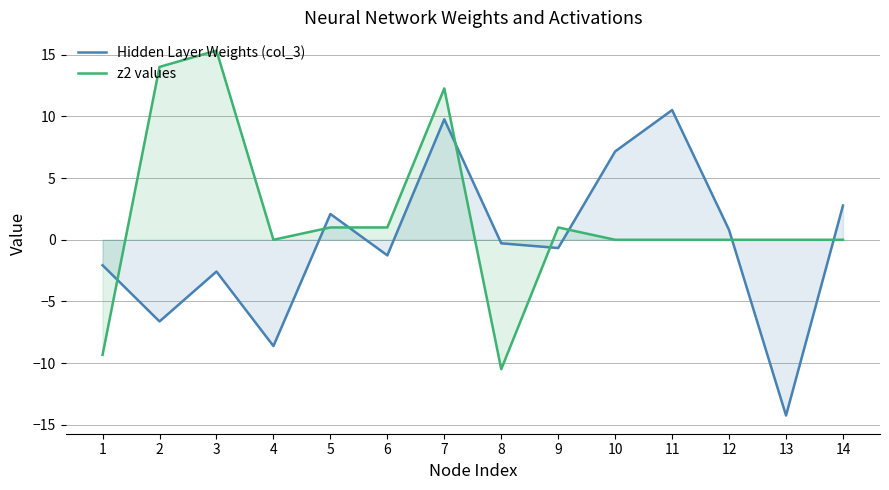

The Hidden Layer Weights (col_3) series shows -12.7 at 4. True or false?

False